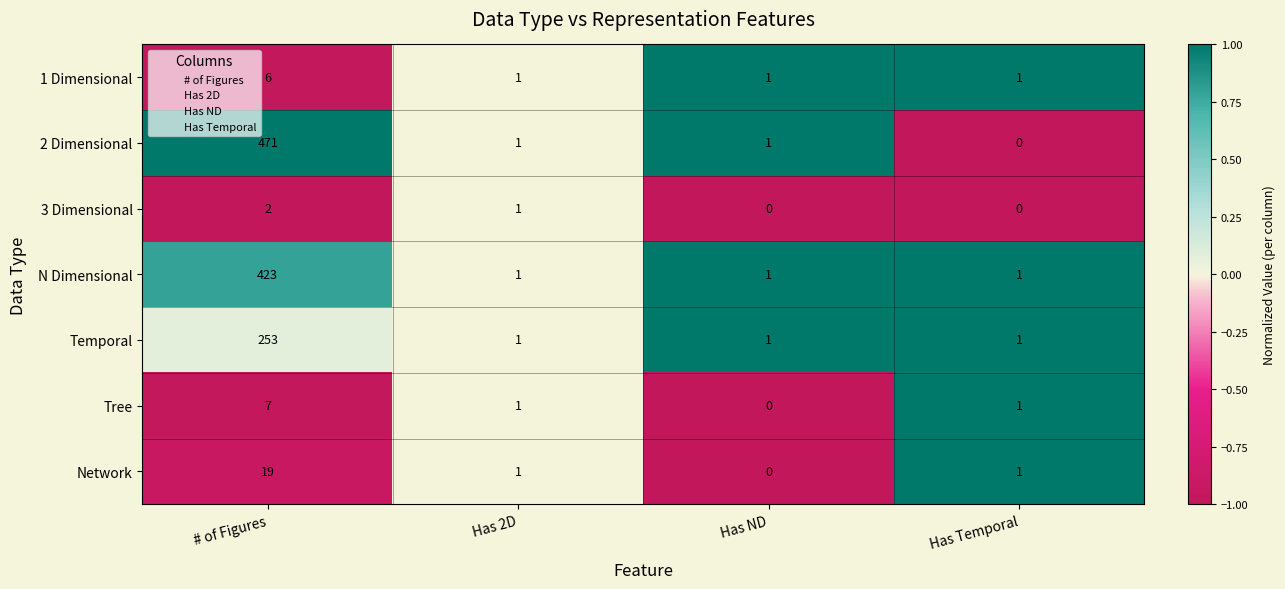

What is the sum of the 2 Dimensional values at Has ND and # of Figures?

472